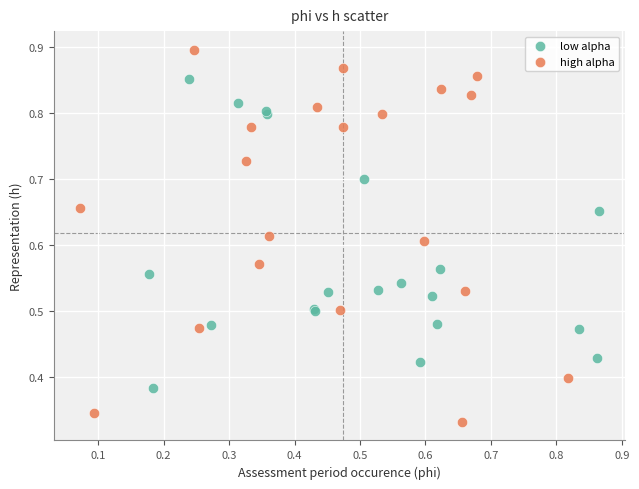

What are all the series names shown in the legend?

low alpha, high alpha